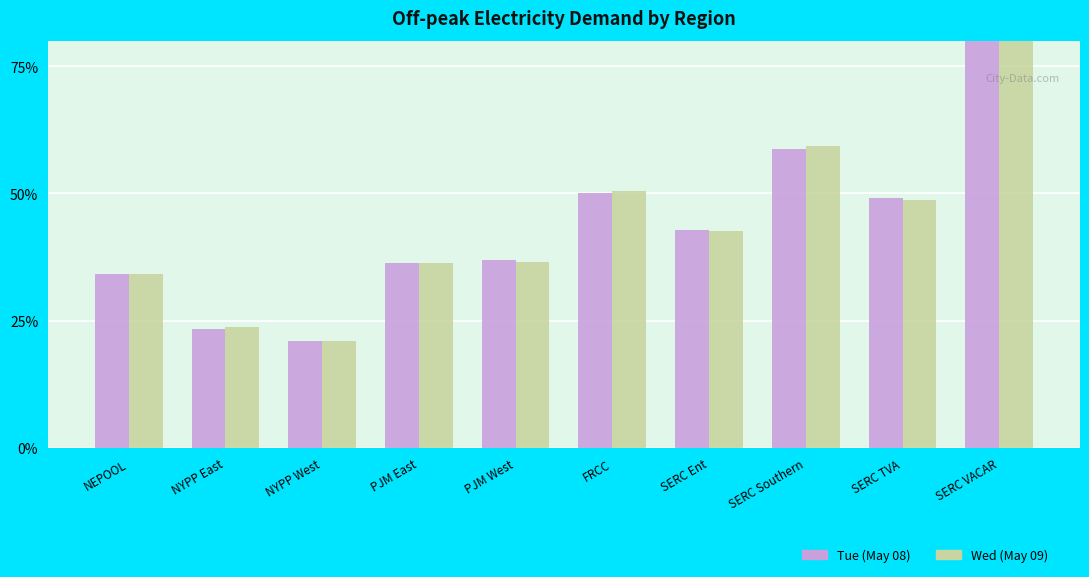

At FRCC, list the series in order from largest to smallest.

Wed (May 09), Tue (May 08)